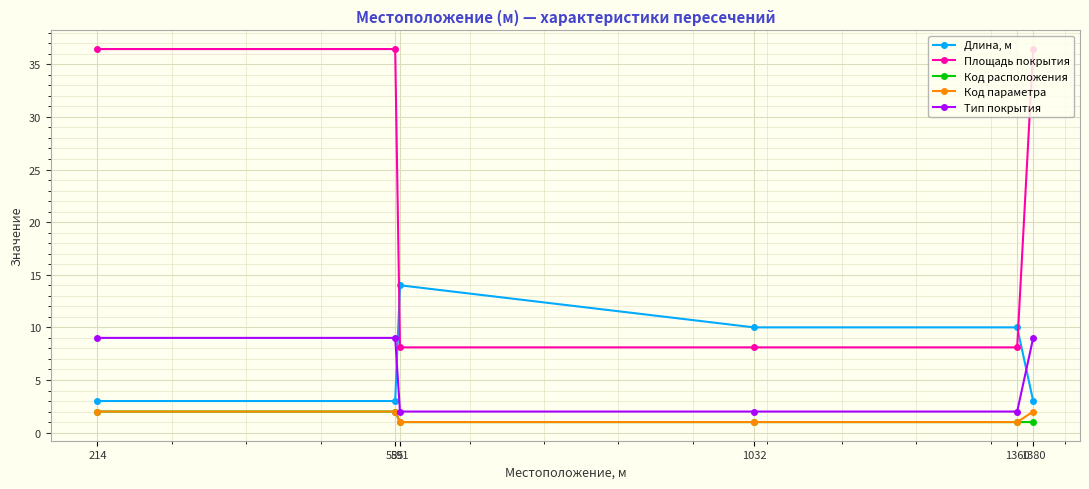

What is the highest value of the Длина, м series?

14.0